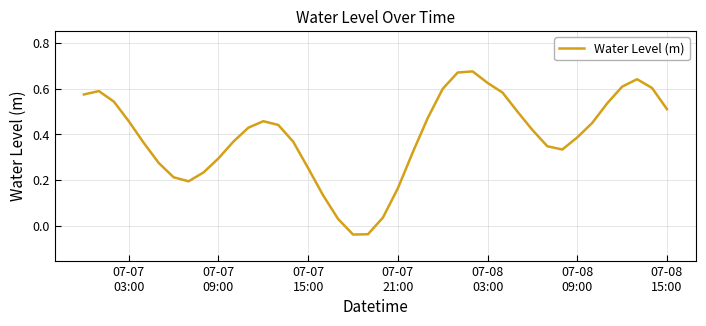

How many lines are shown in the chart?

1